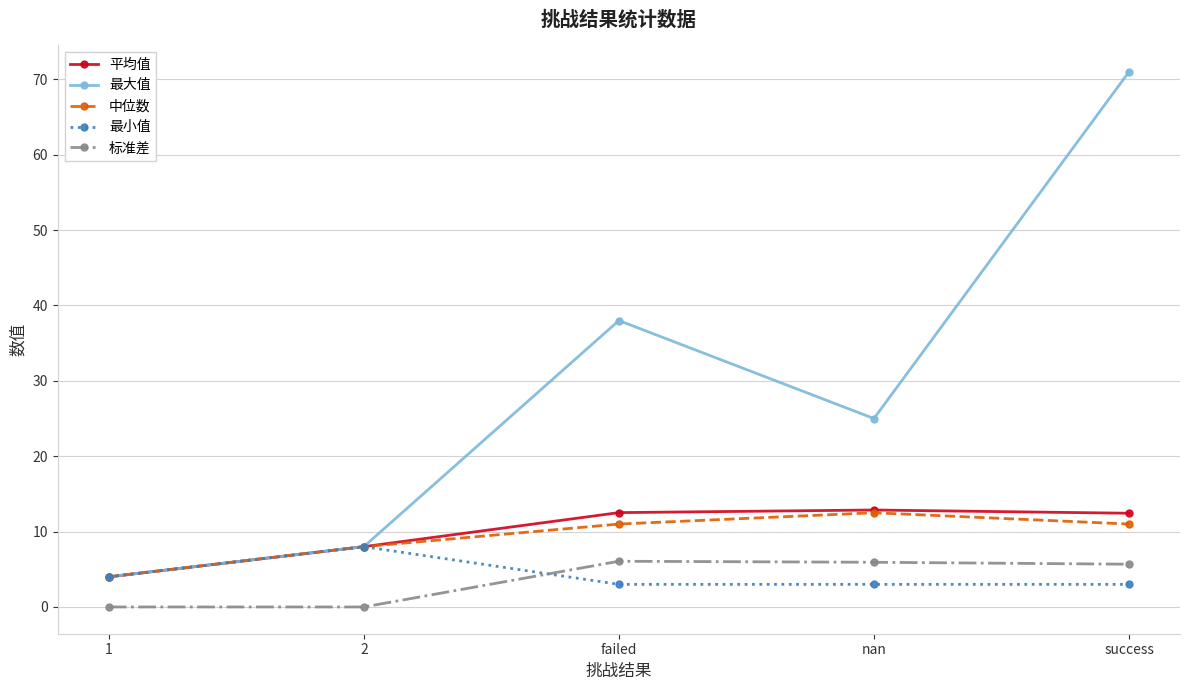

What is the highest value of the 最小值 series?

8.0